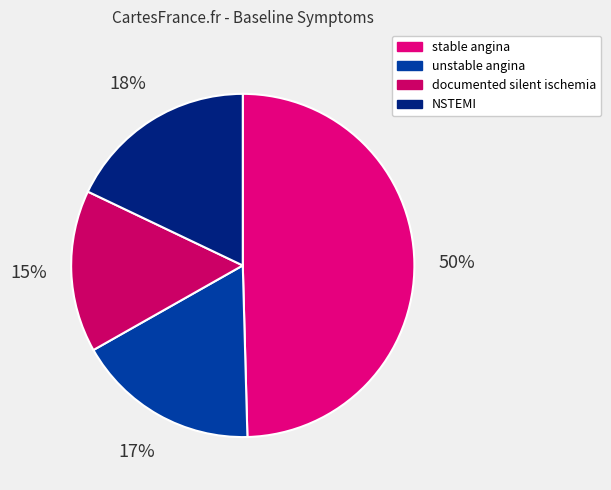

What is the ratio of the value at documented silent ischemia to the value at unstable angina?

0.9